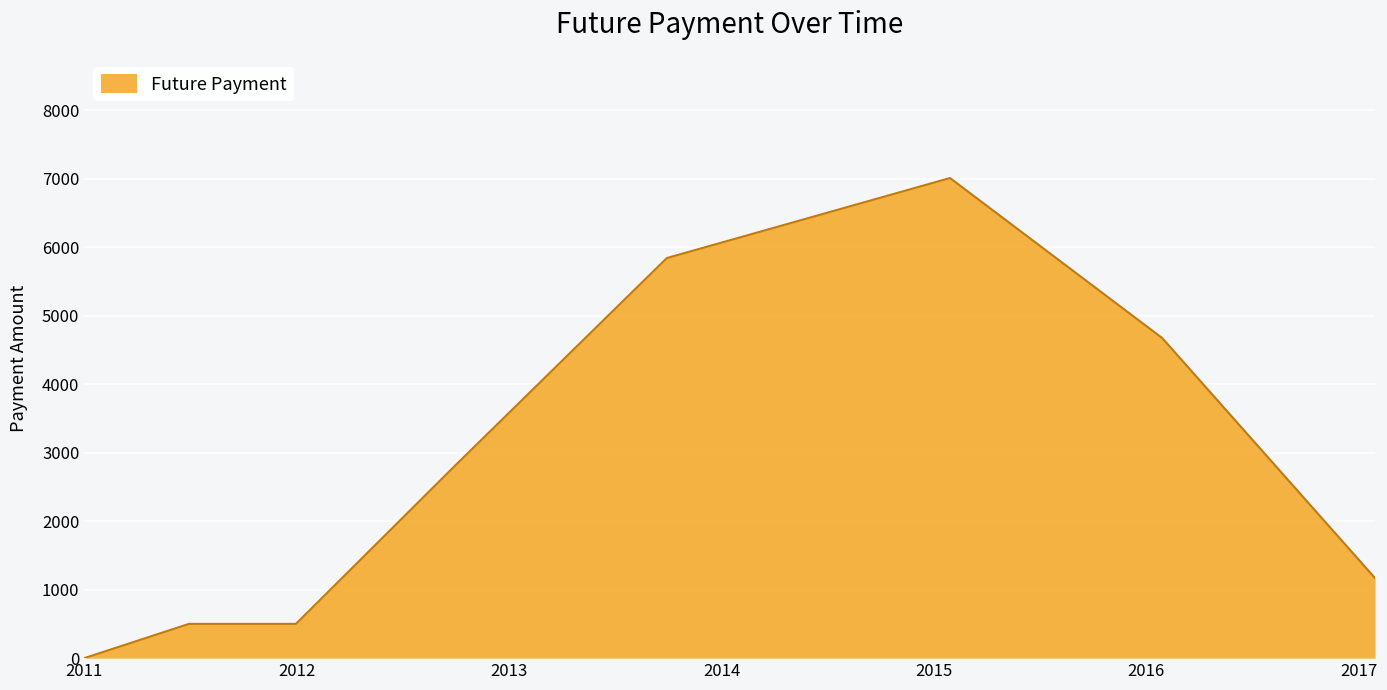

What is the average value?

2812.5